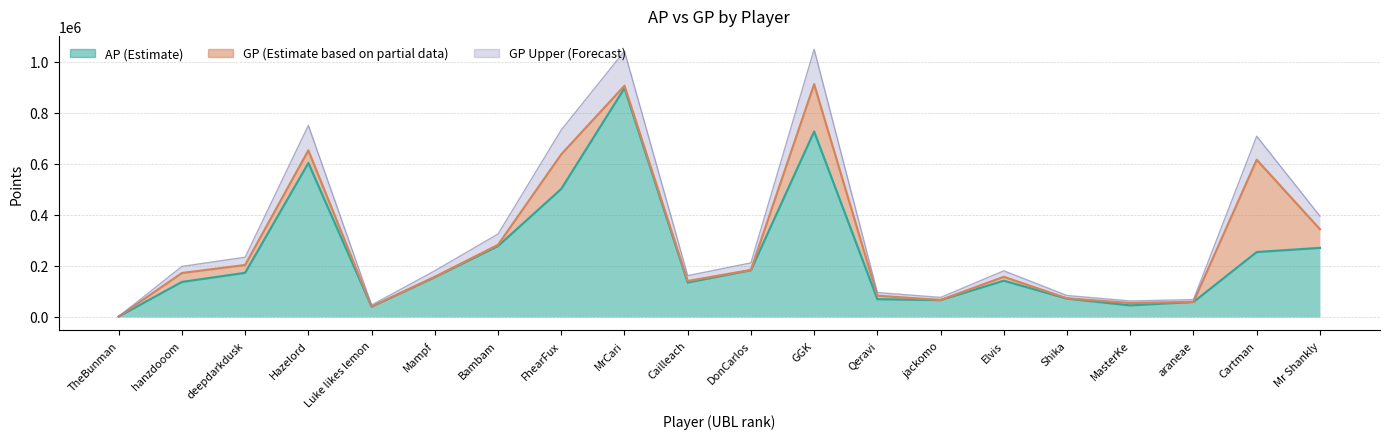

Is it true that AP equals 968600 at Hazelord?

False